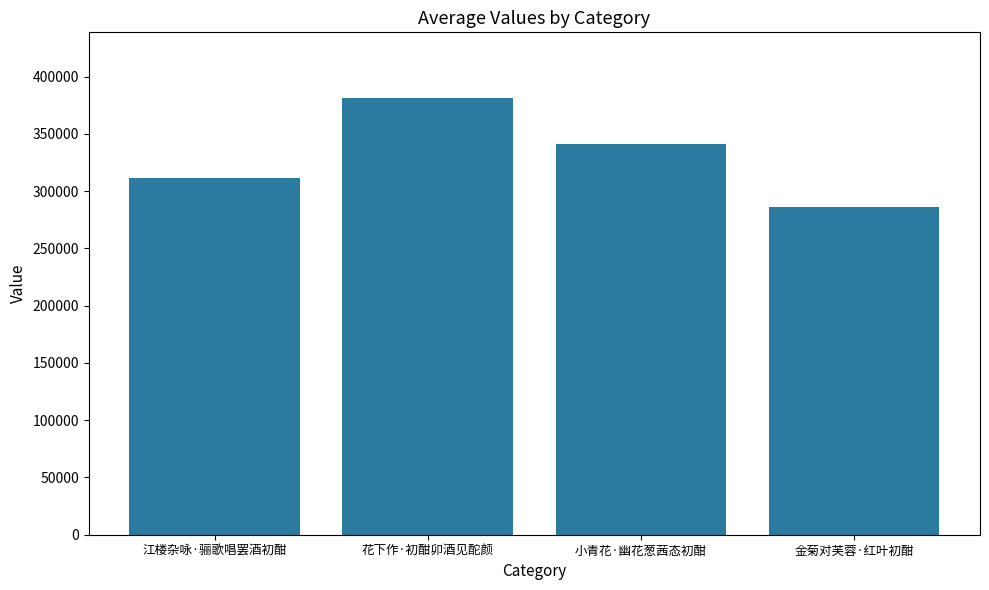

What is the label of the 2nd bar from the left?

花下作·初酣卯酒见酡颜